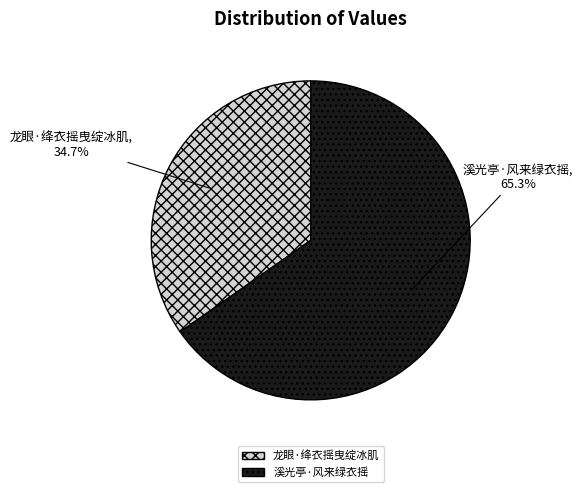

The 龙眼·绛衣摇曳绽冰肌 slice represents 35% of the pie. True or false?

True